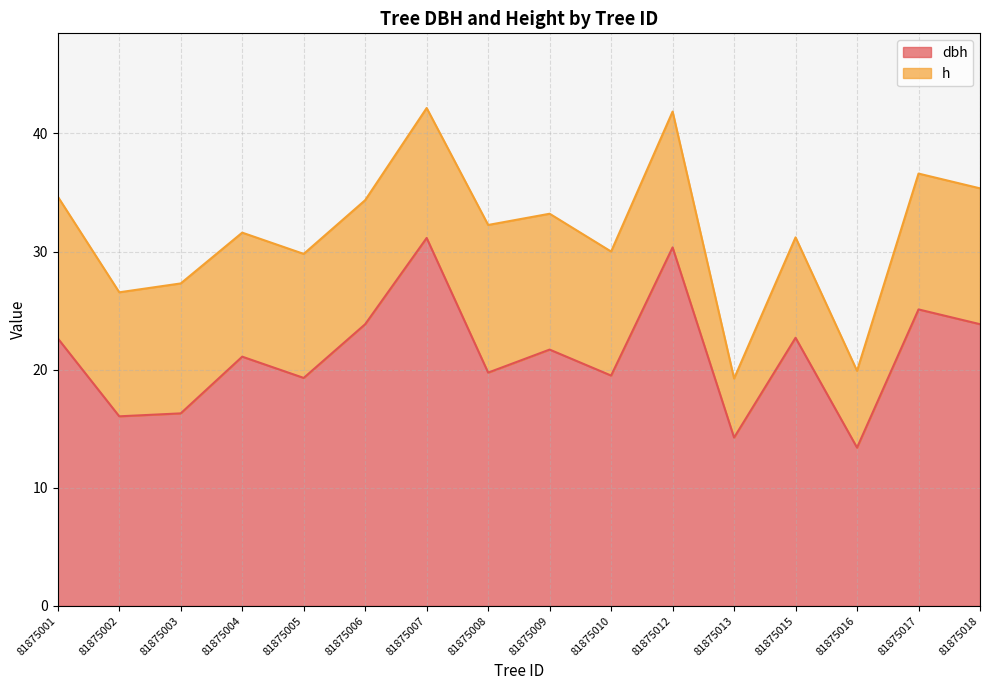

Where is the data nearest to the value 22?

81875009